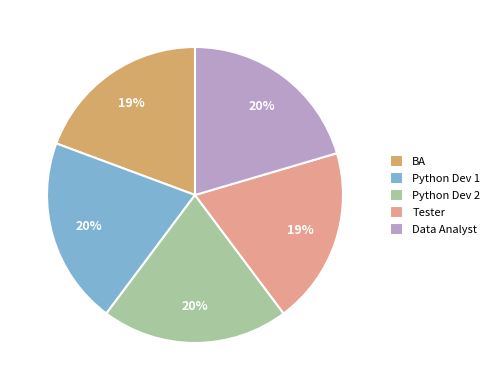

Is Data Analyst the majority of the pie?

No